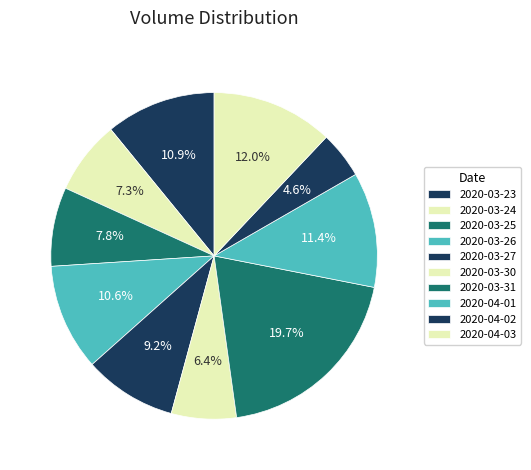

The 2020-03-25 slice represents 21% of the pie. True or false?

False